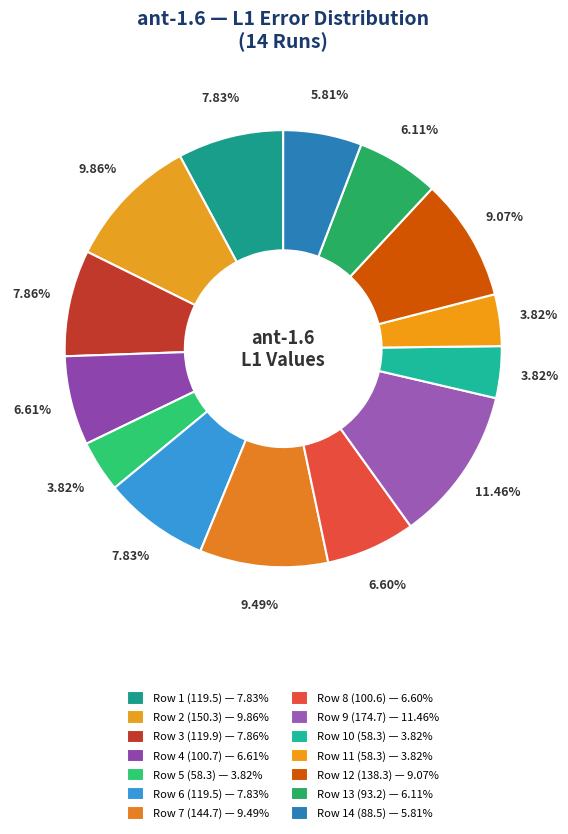

To the nearest percent, what is the difference between the largest and smallest slice percentages?

8%